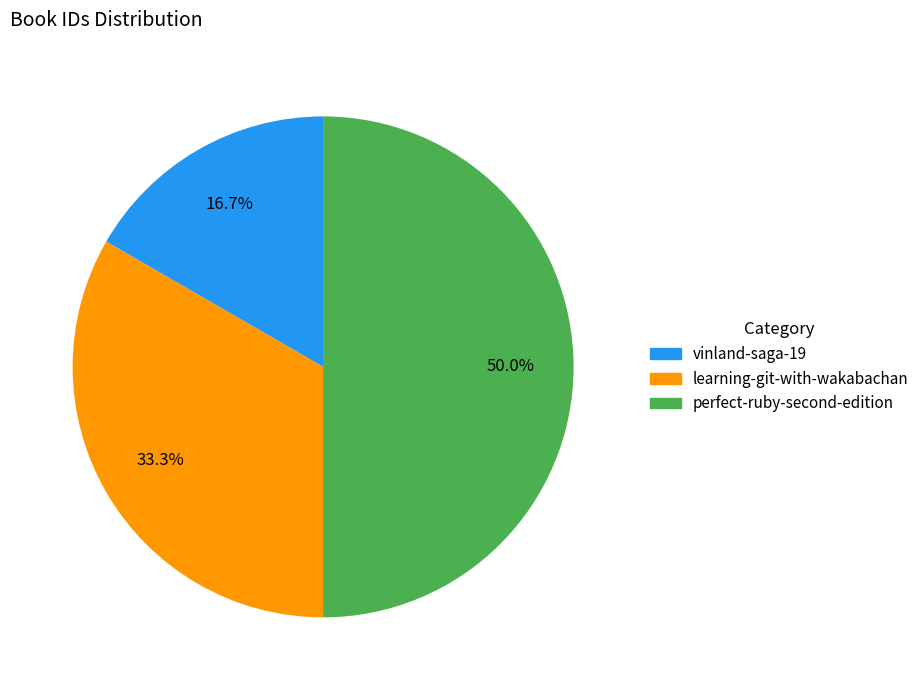

To the nearest percent, what is the average slice percentage?

33%